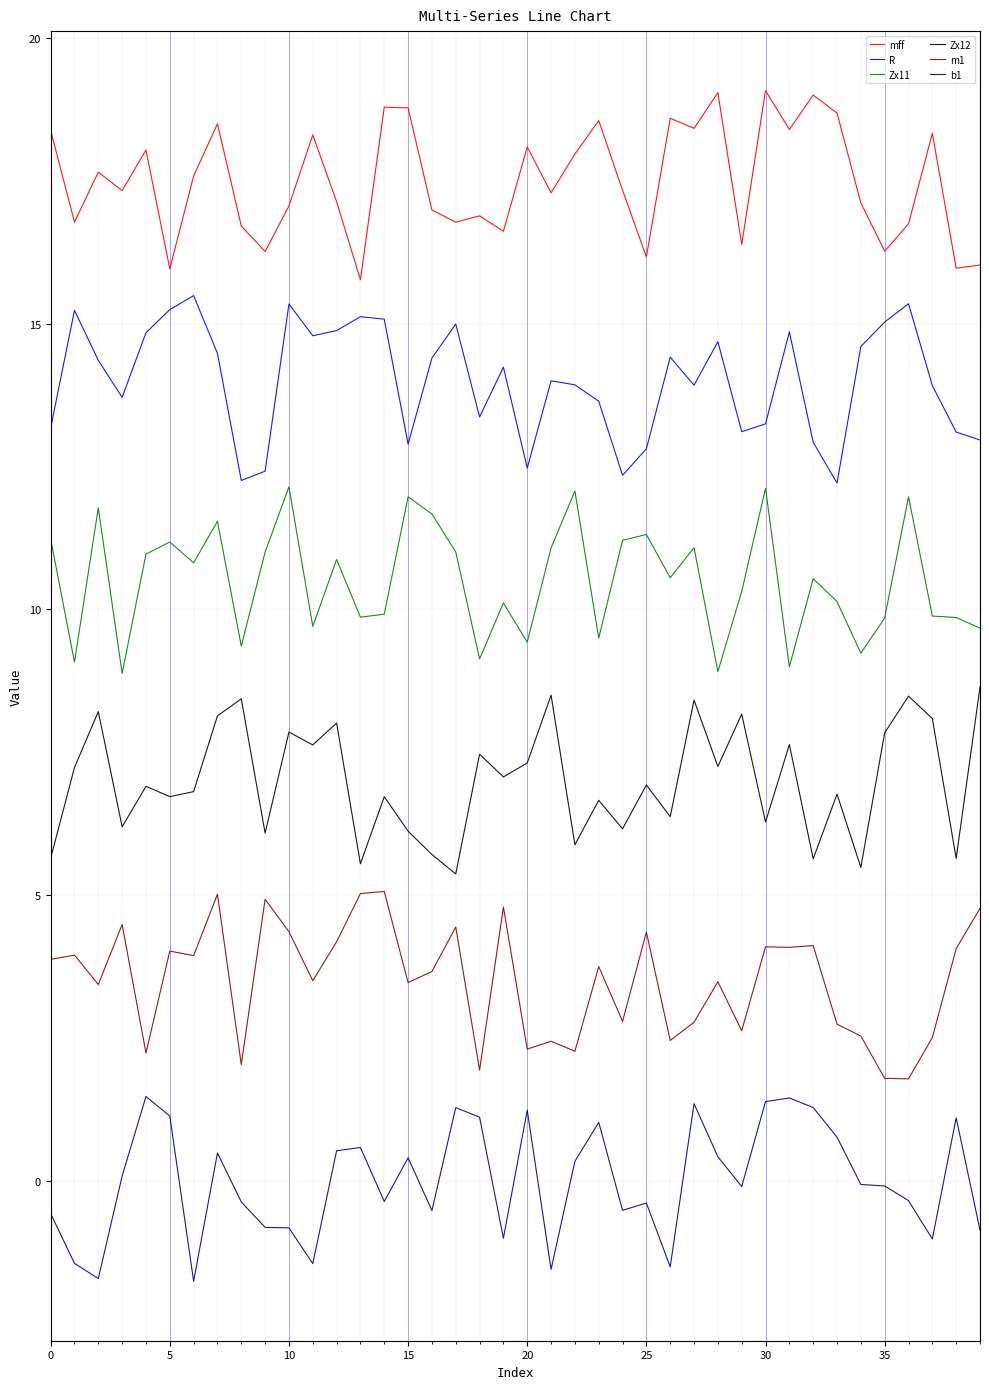

What is the lowest value of the R series?

12.2